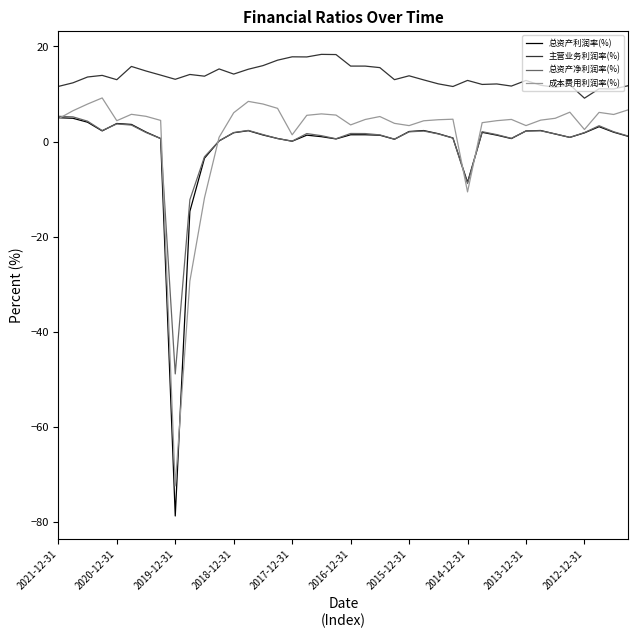

Which series has the largest range (max minus min)?

总资产利润率(%)